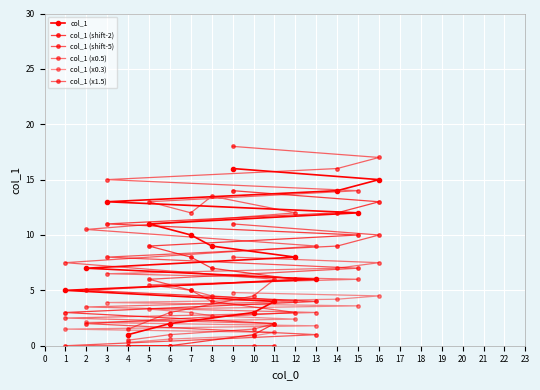

How many values in the col_1 (x0.5) series are below 4?

7